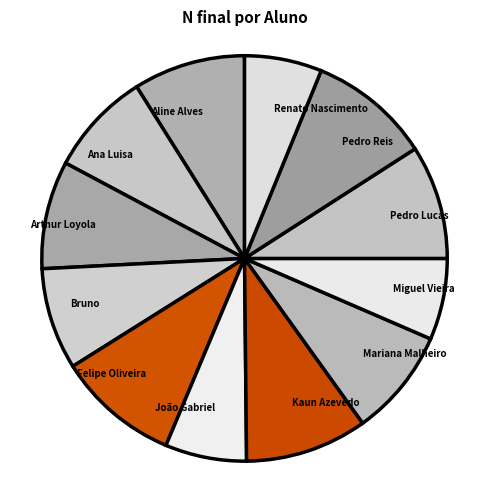

Does Mariana Malheiro account for over 50% of the chart?

No